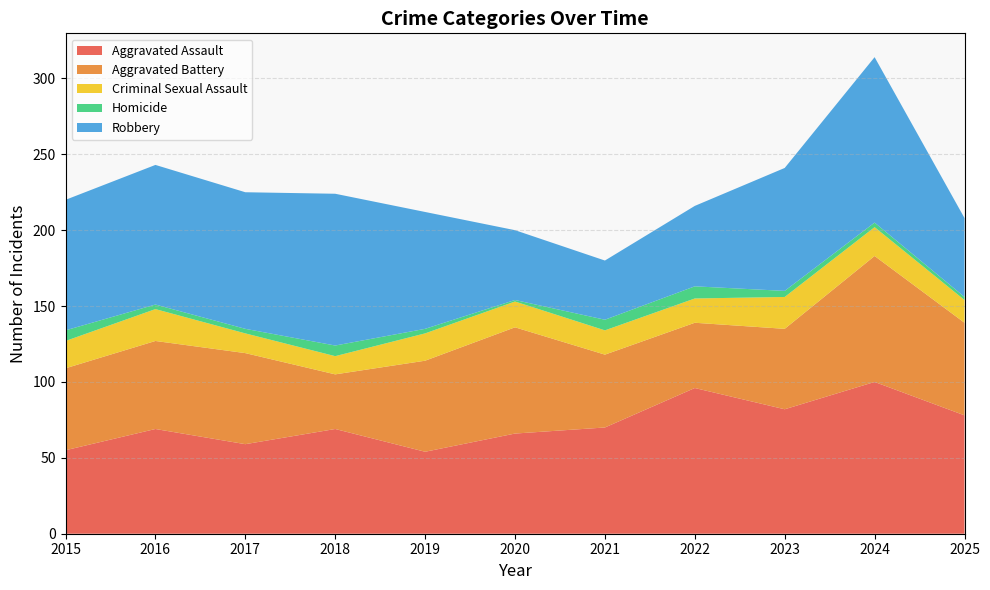

Reading left to right, list all the values displayed in this chart.

Aggravated Assault: 55	69	59	69	54	66	70	96	82	100	78
Aggravated Battery: 54	58	60	36	60	70	48	43	53	83	61
Criminal Sexual Assault: 18	21	13	12	18	17	16	16	21	19	15
Homicide: 7	3	3	7	3	1	7	8	4	3	2
Robbery: 86	92	90	100	77	46	39	53	81	109	52